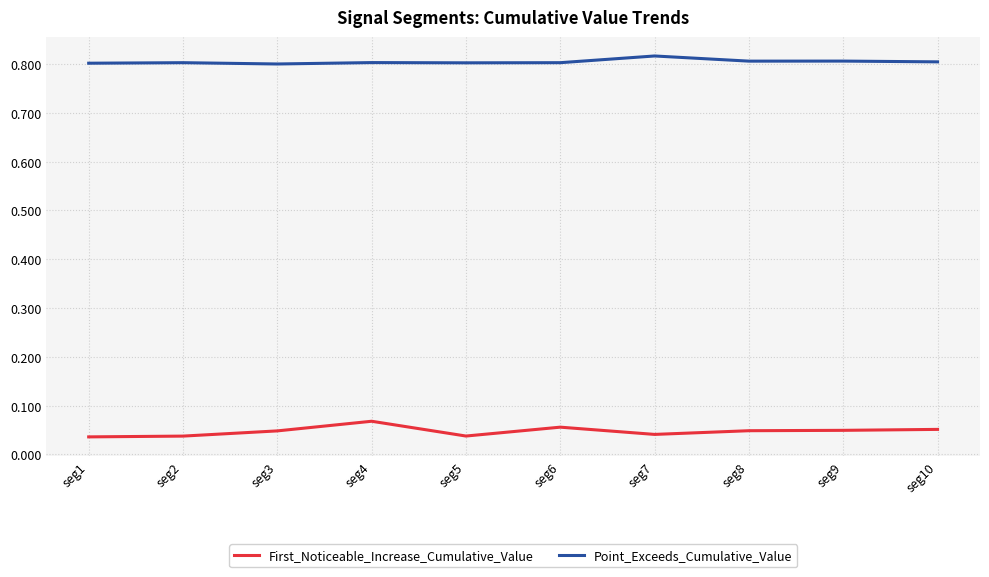

Which series has the largest total across all categories?

Point_Exceeds_Cumulative_Value